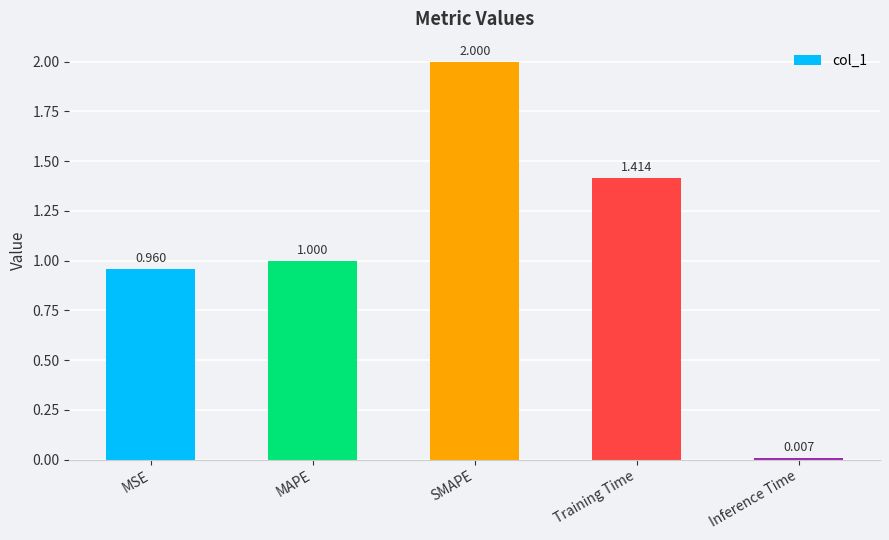

What is the label of the 3rd bar from the left?

SMAPE